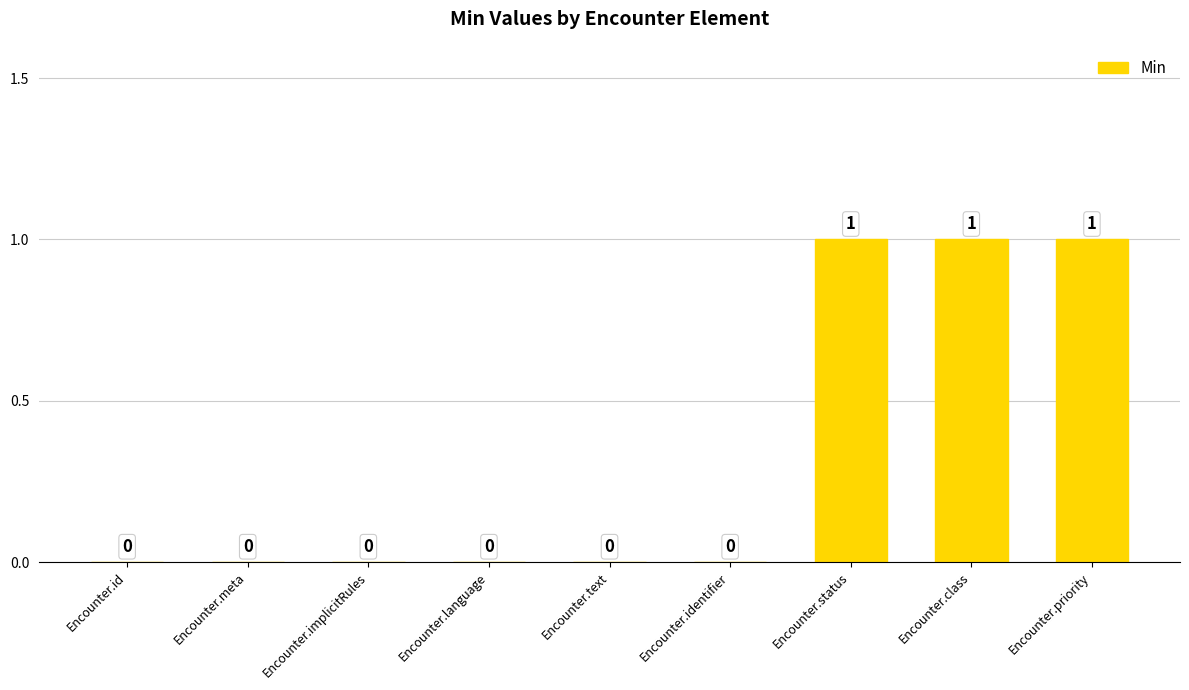

Which has a higher value, Encounter.priority or Encounter.id?

Encounter.priority